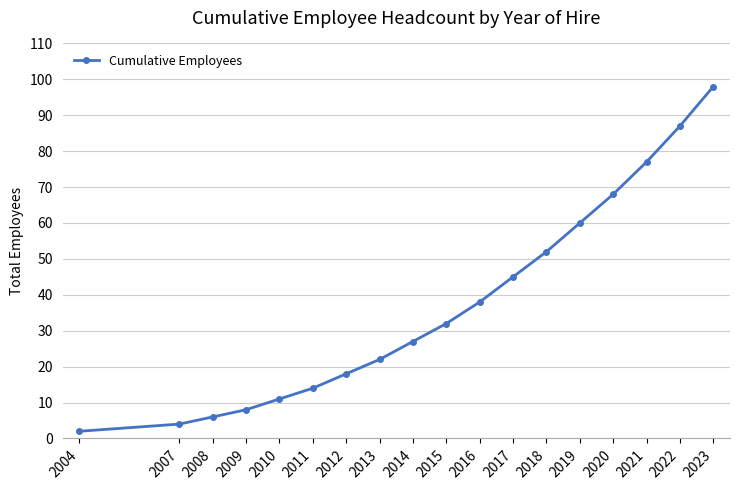

How many categories are shown in the chart?

18